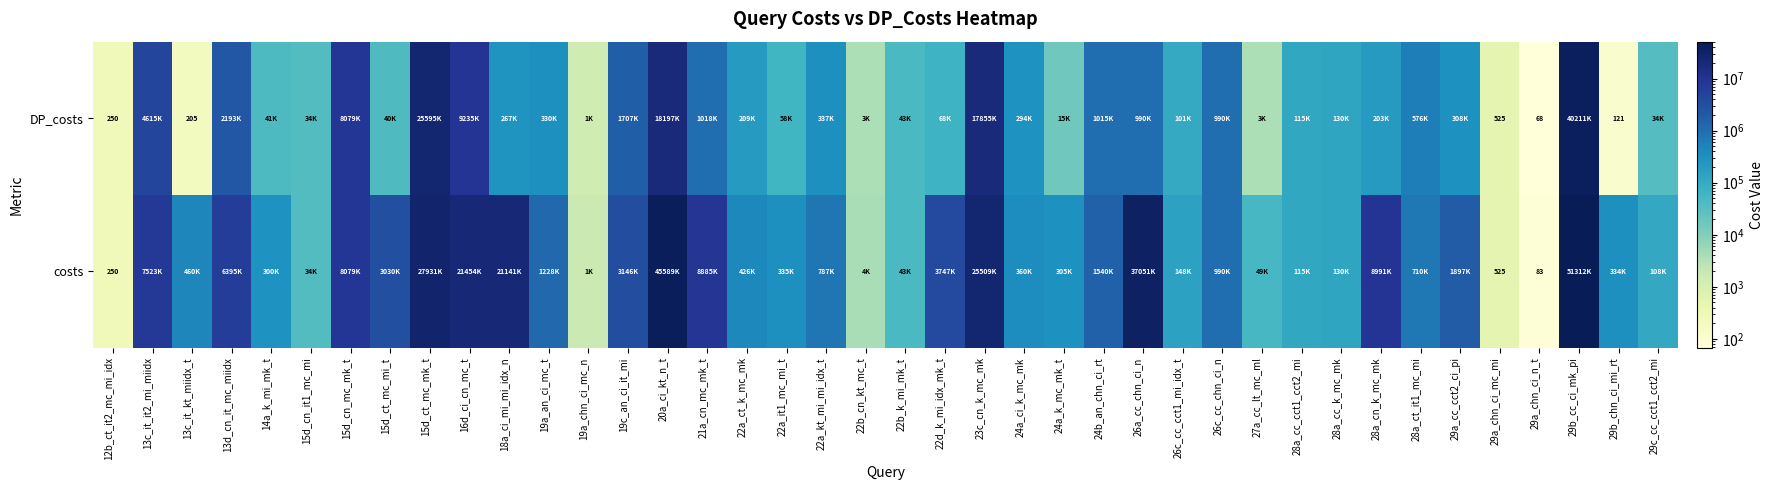

What is the difference between the maximum and minimum values in the DP_costs series?

40211124